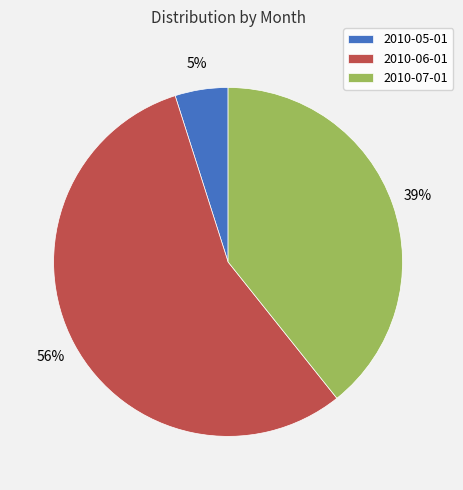

What is the majority slice?

2010-06-01